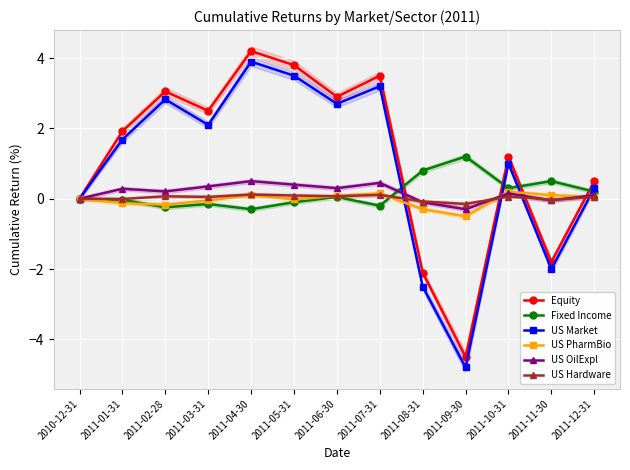

True or false: US Hardware has more than 0 points higher than both neighbors.

True